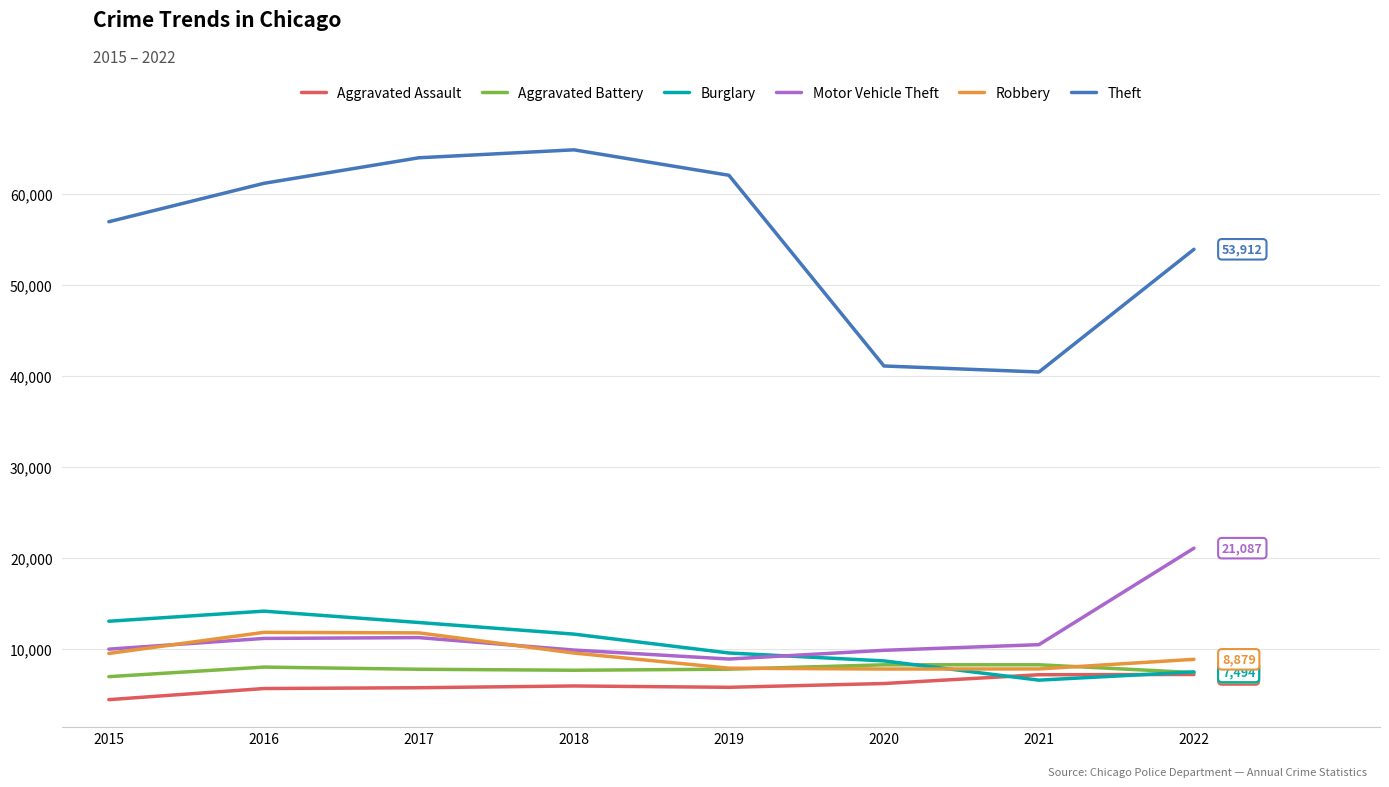

What is the approximate value of Burglary at 2017?

12921